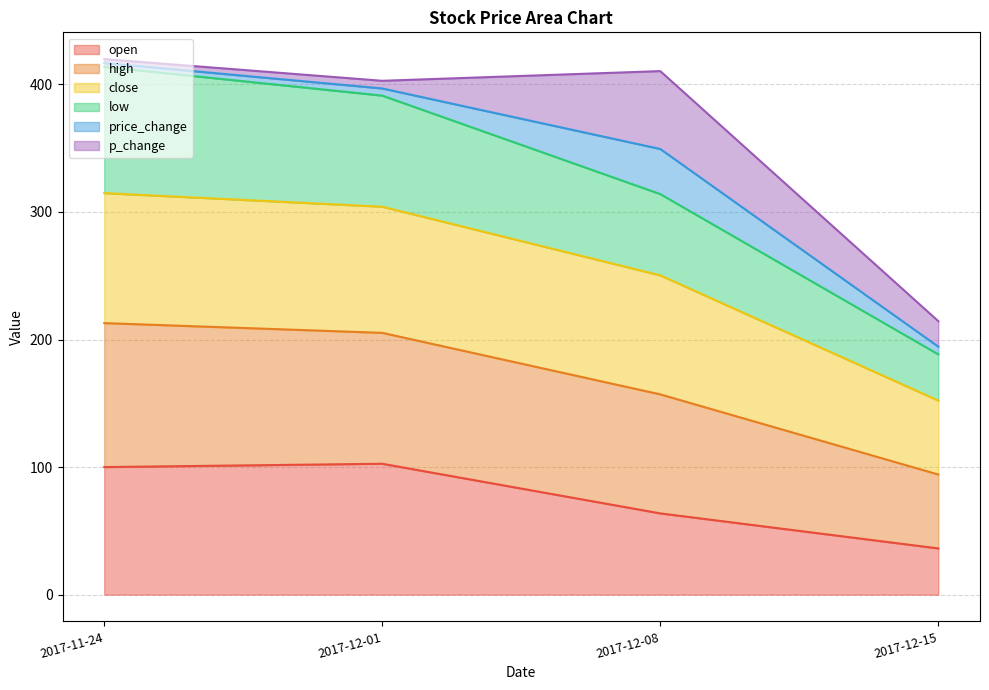

At which label does open reach its minimum?

2017-12-15